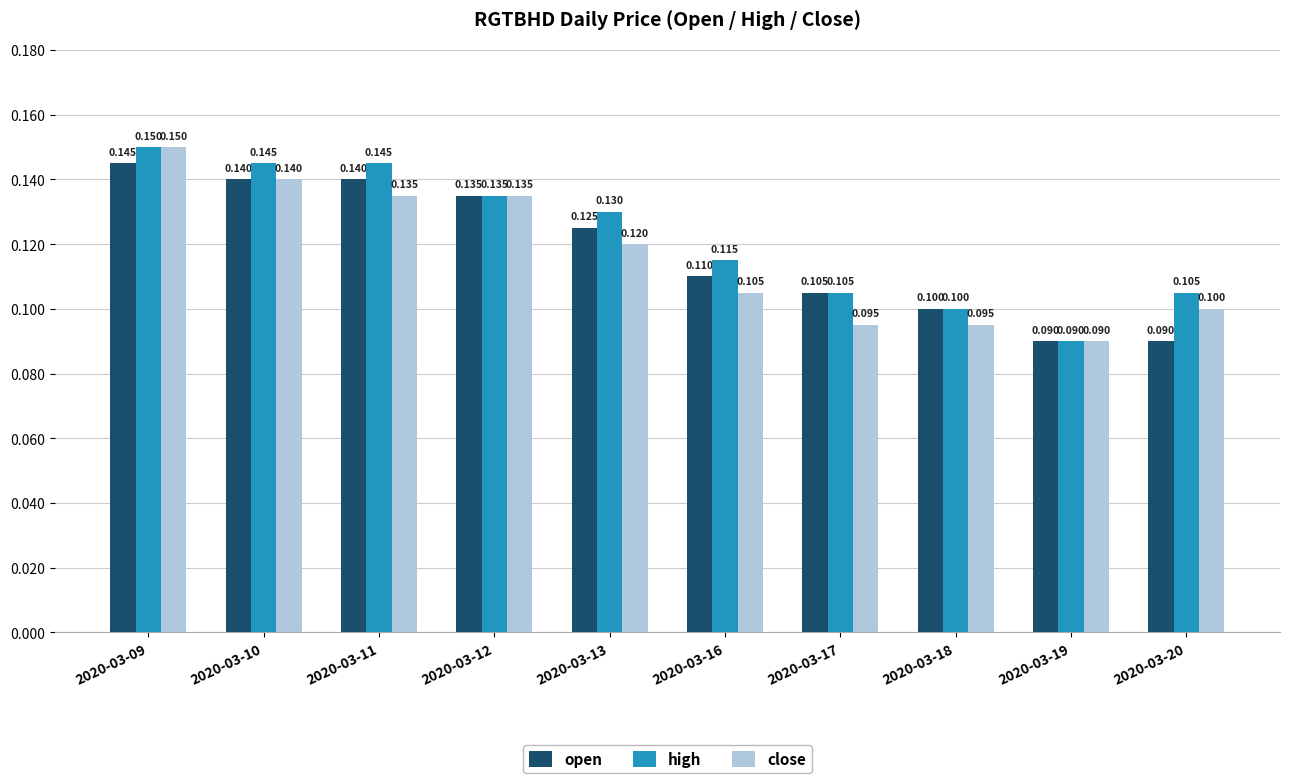

What value does the close series have at 2020-03-20?

0.1